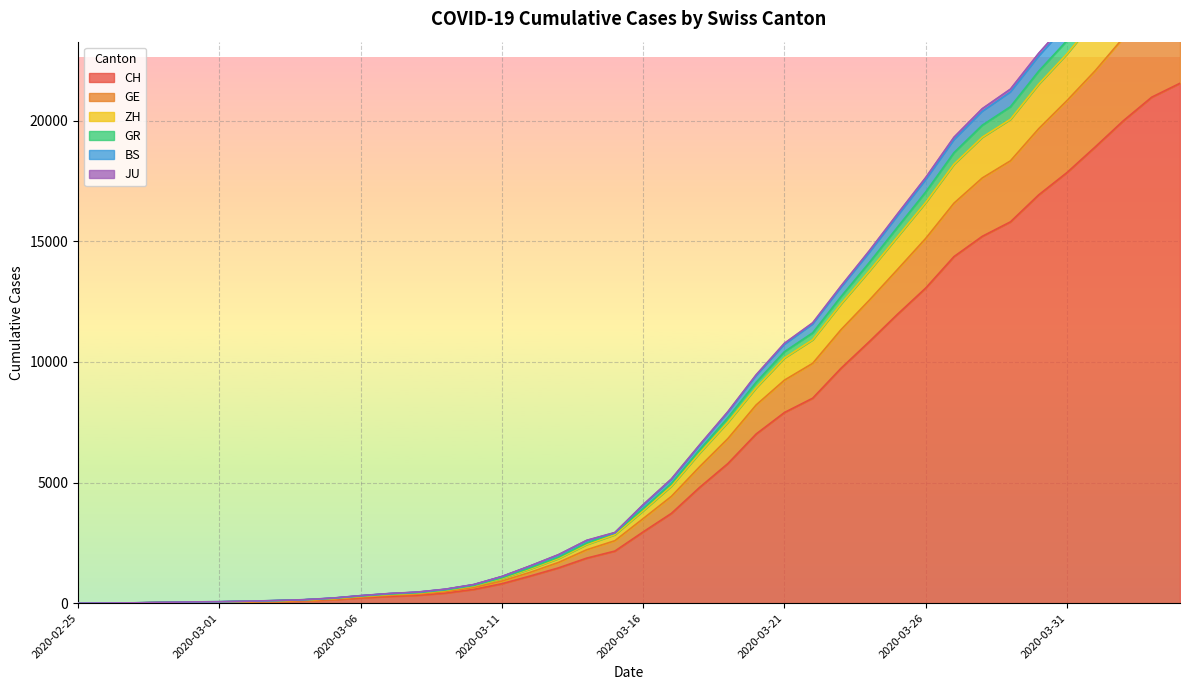

Does the chart display data point markers on the line(s)?

No